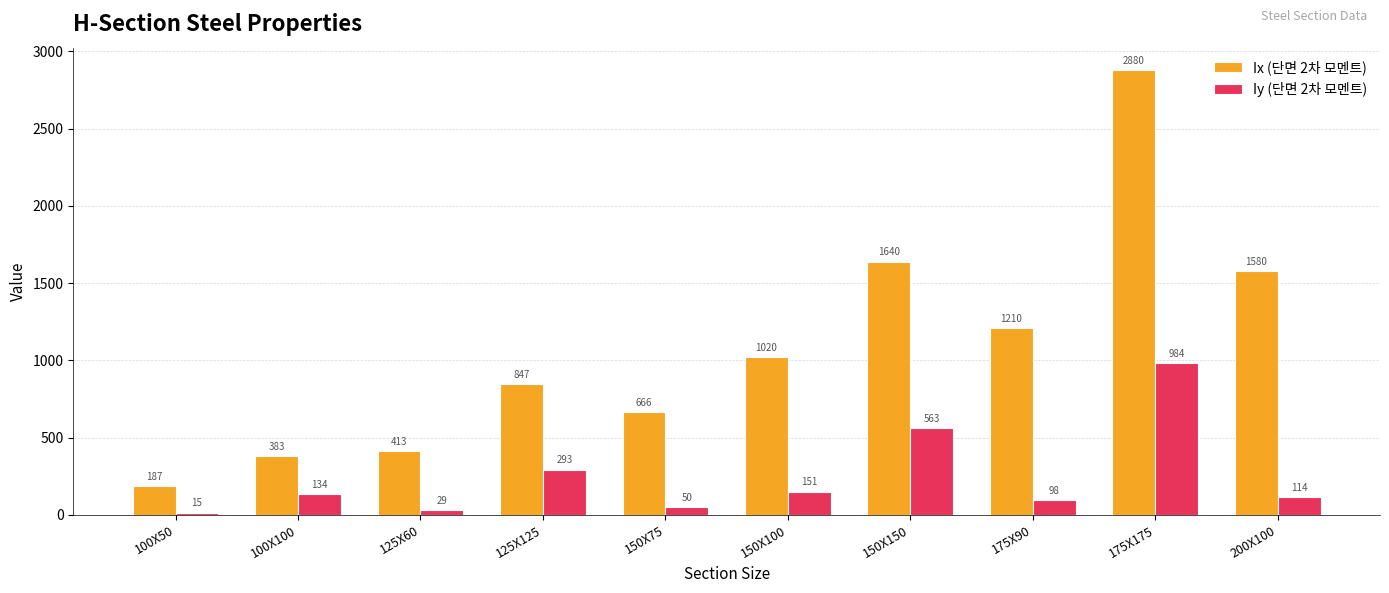

What position from the left is 150X75?

5